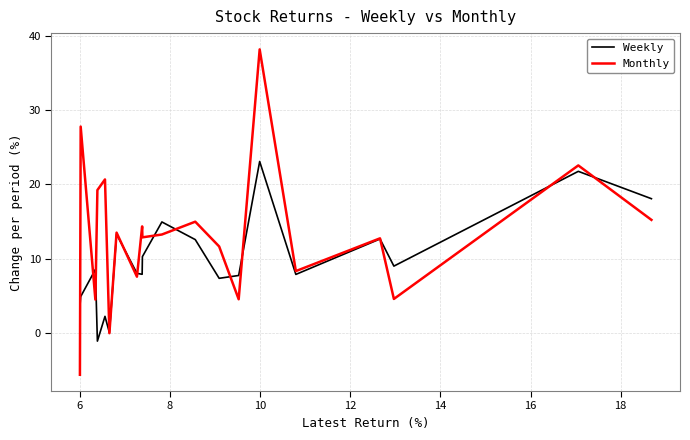

How many negative values does the Weekly series have?

1